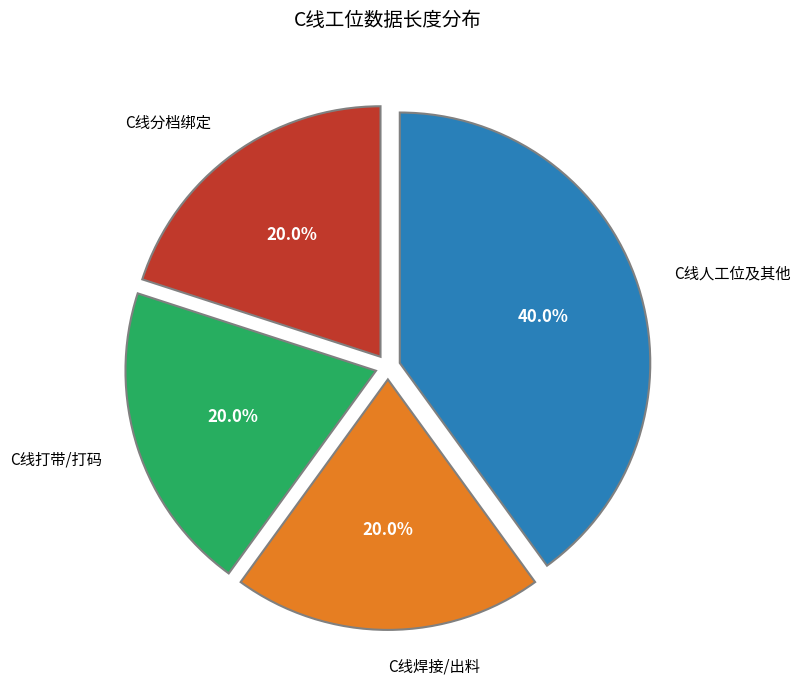

Which slice is the largest?

C线人工位及其他